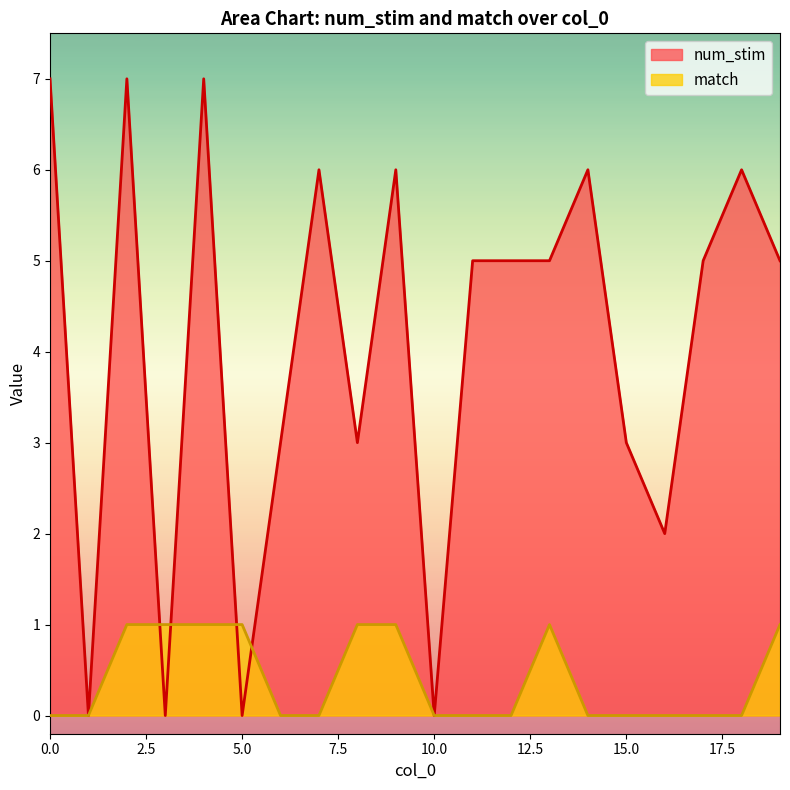

True or false: match and num_stim cross at least once.

True